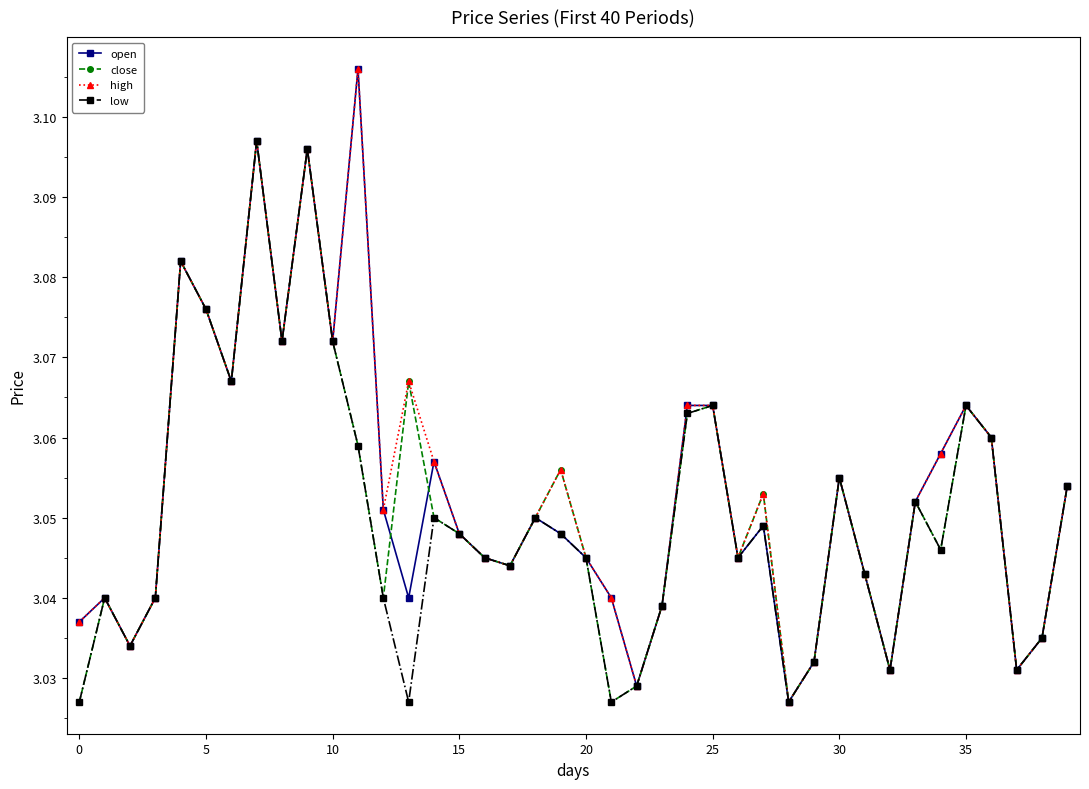

True or false: close has more than 0 interior local peaks.

True